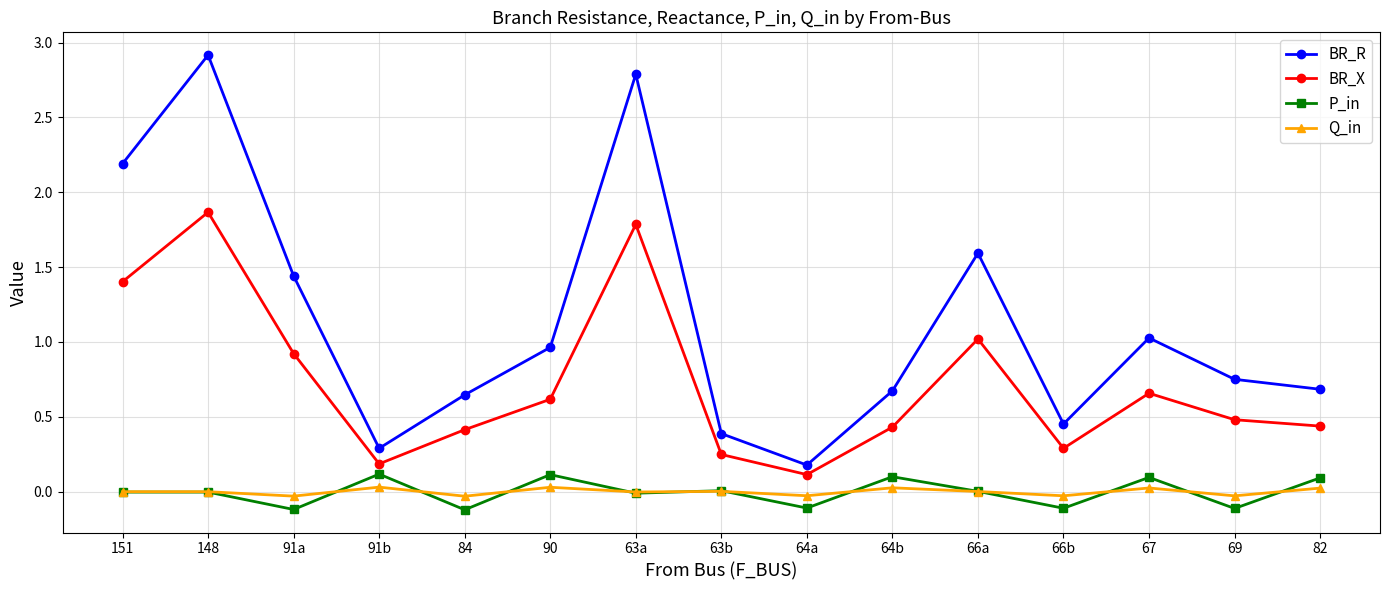

Which series has the largest range (max minus min)?

BR_R